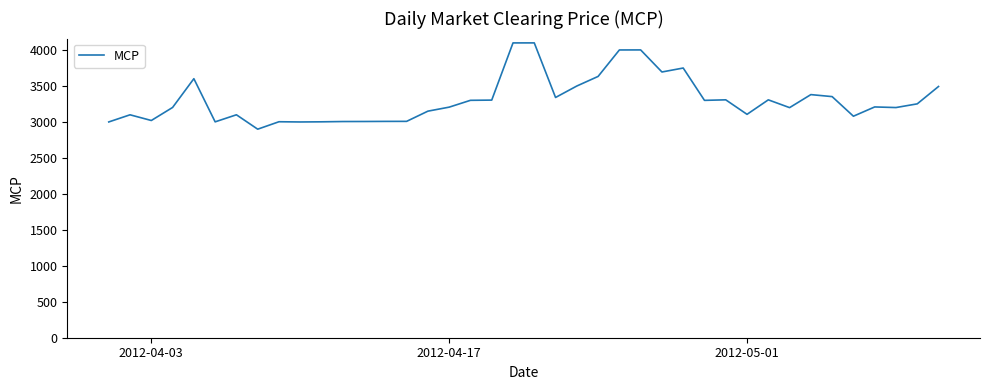

What is the minimum value shown in the chart?

2899.6